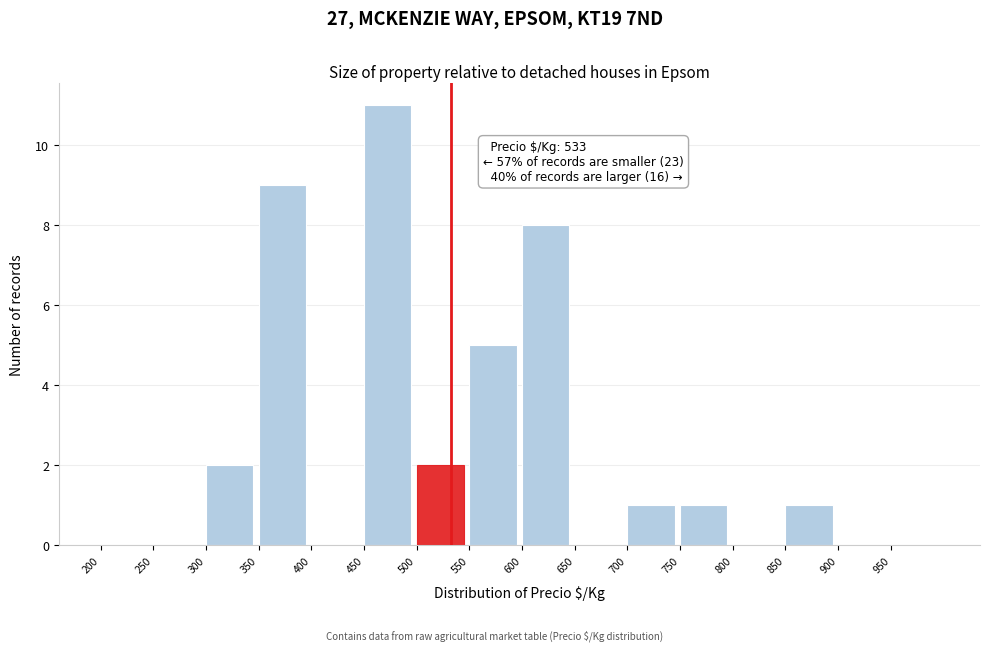

Which range on the x-axis has the tallest bar?

450 to 500